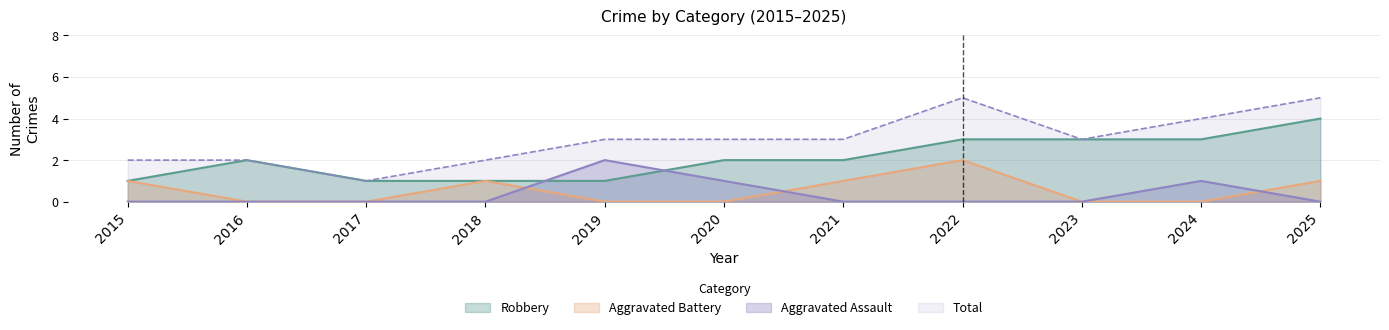

How many times do Aggravated Assault and Robbery cross each other?

2